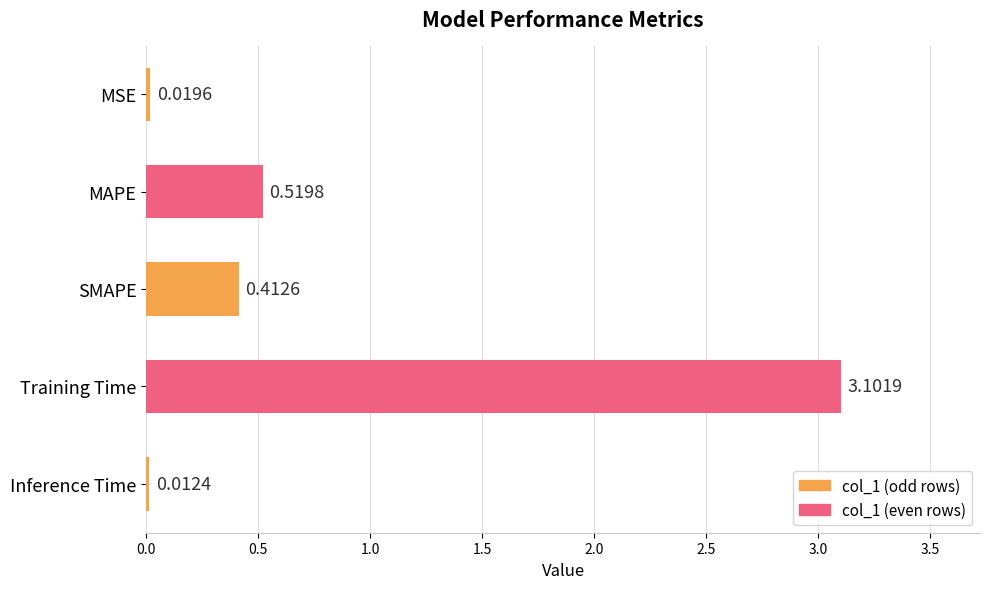

What is the greatest value displayed?

3.1